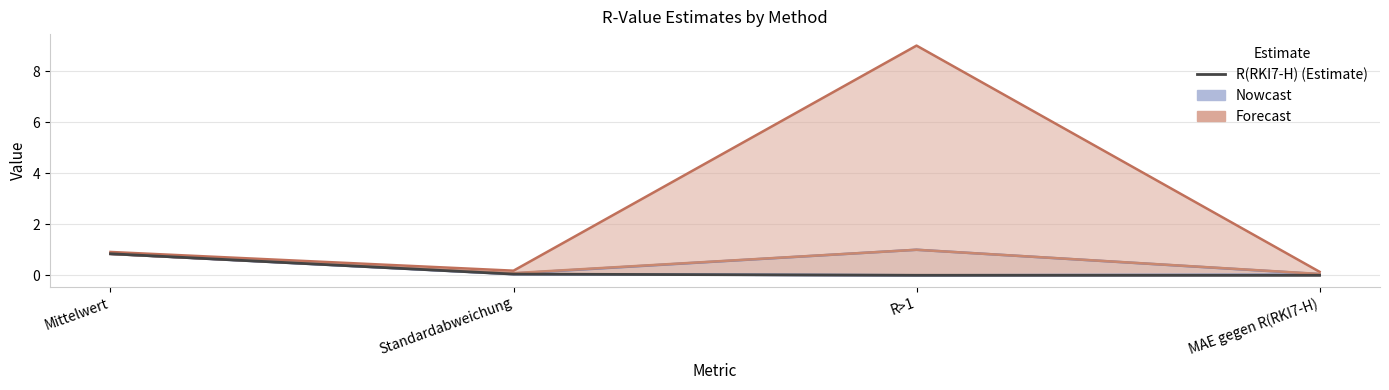

The value at Mittelwert is 0.5. True or false?

False